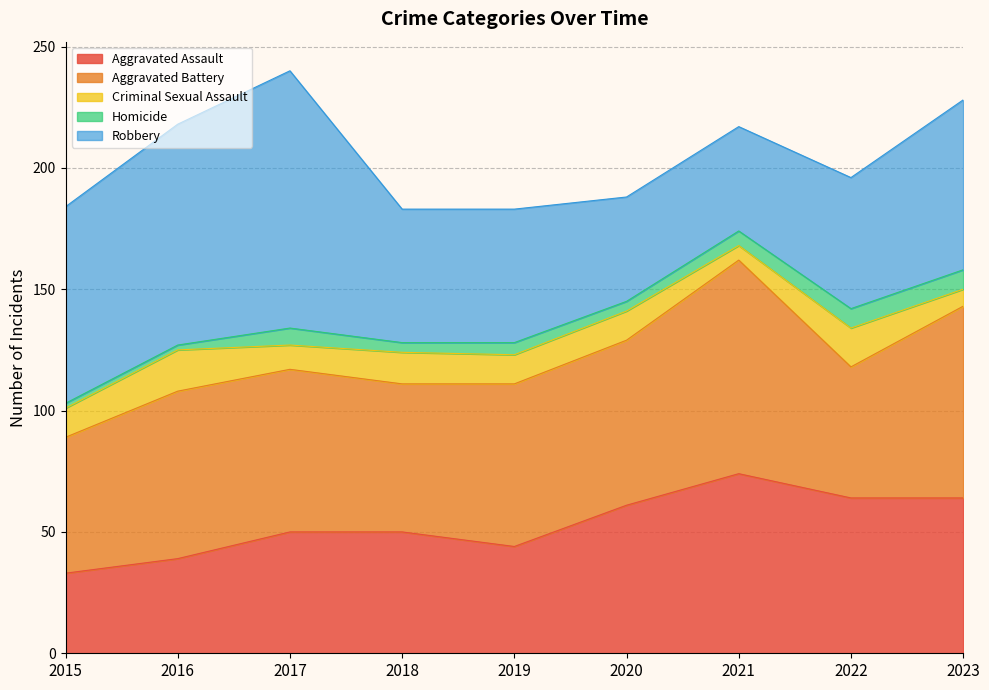

The value of Criminal Sexual Assault at 2018 is 8. True or false?

False